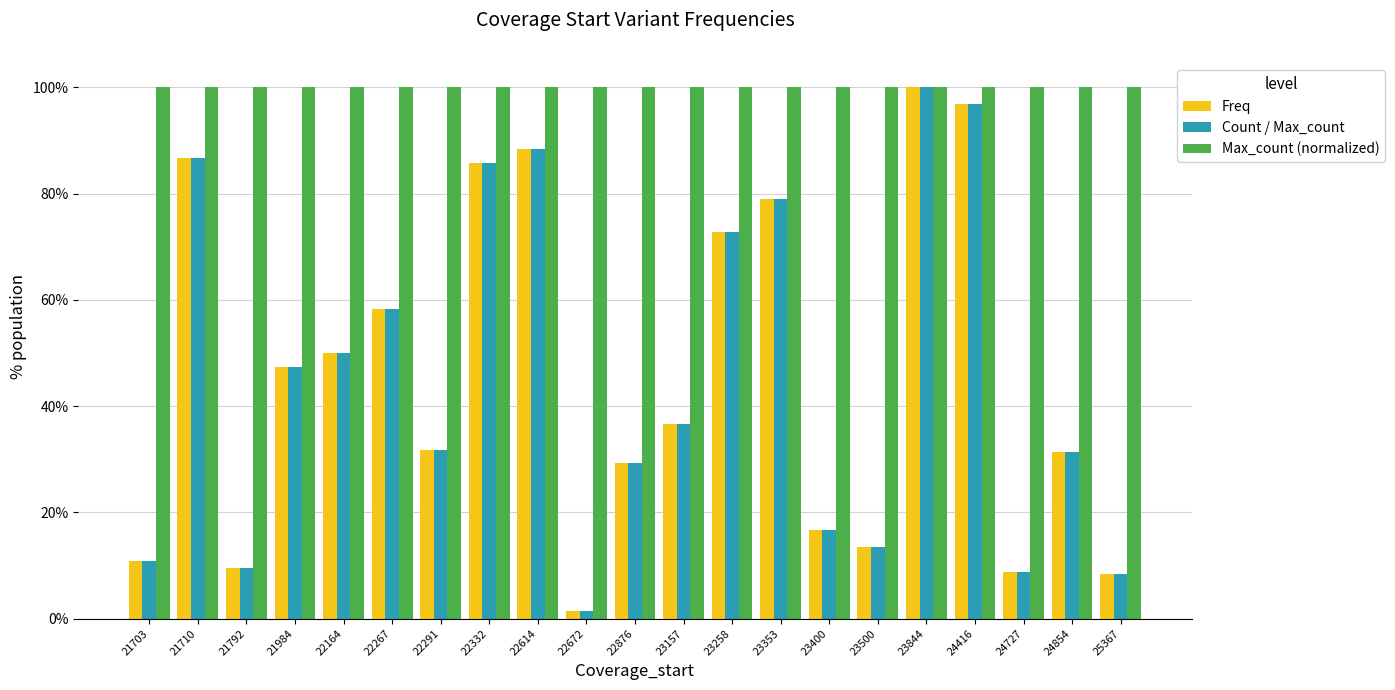

Is it true that Freq equals 0.9 at 22332?

True